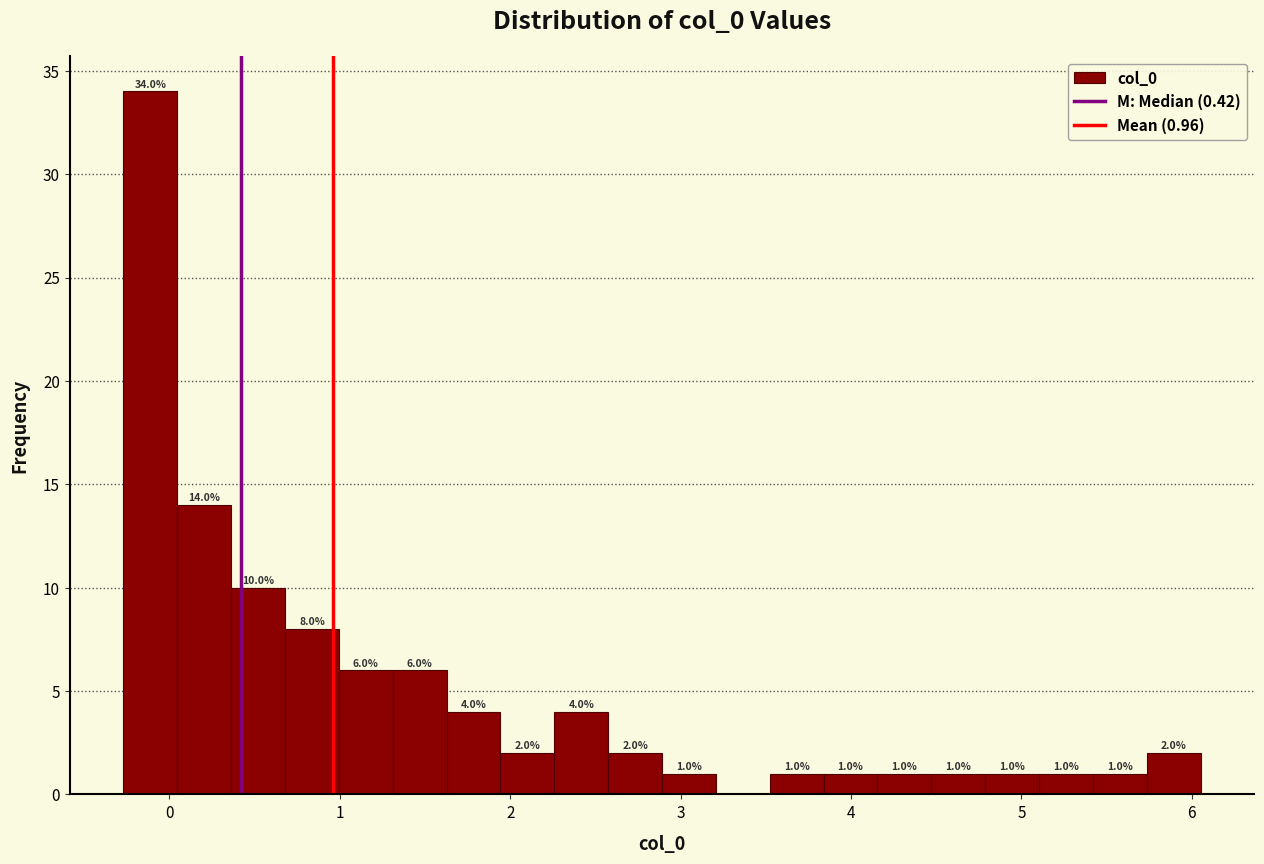

Around what value on the x-axis is the tallest bar? Give the approximate position of its centre, as read against the axis.

-0.1